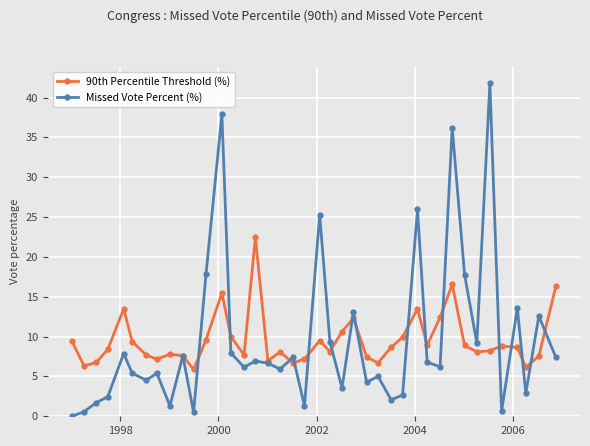

Rank the series by their maximum value, from lowest to highest.

90th Percentile Threshold (%), Missed Vote Percent (%)